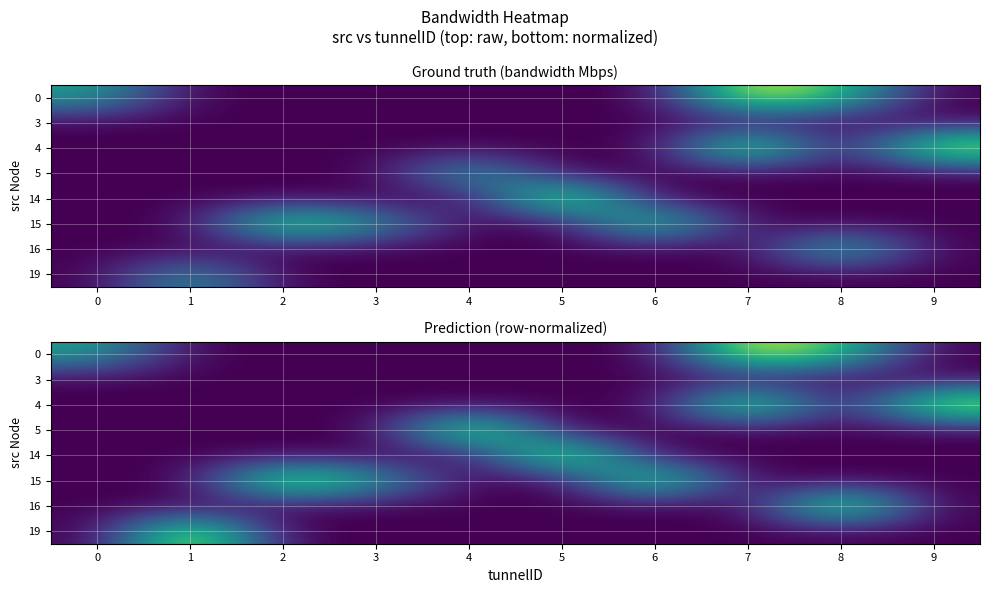

At how many categories does at least one series exceed 0?

10